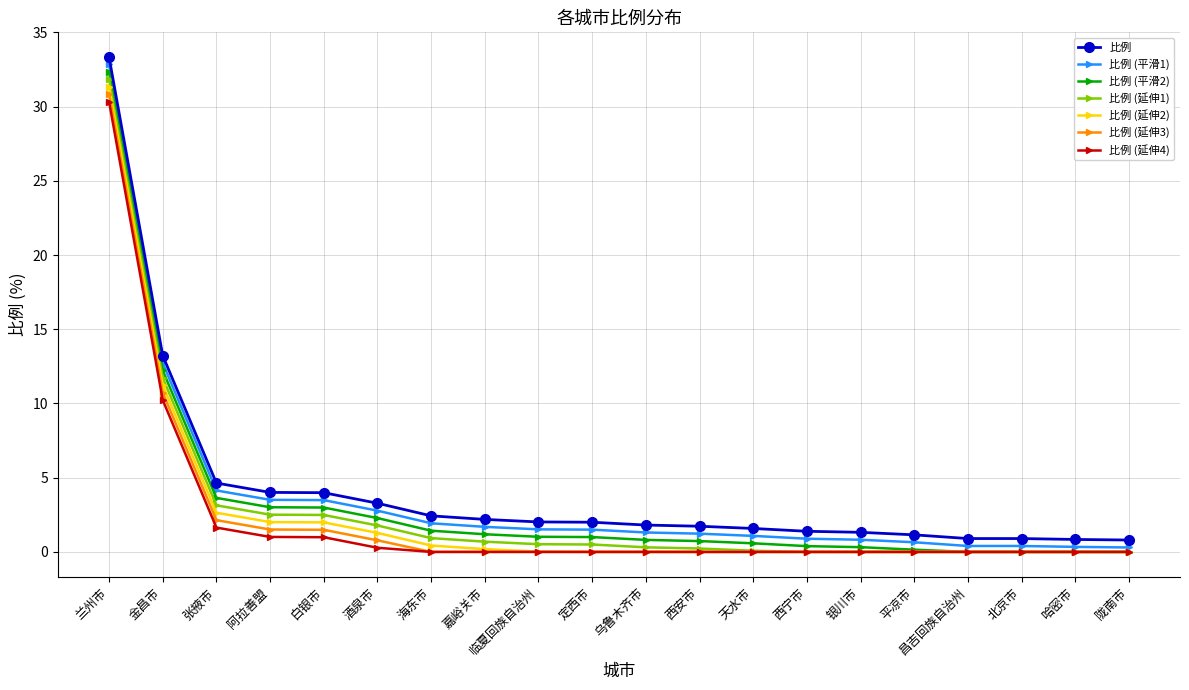

How many series are shown in this chart?

7